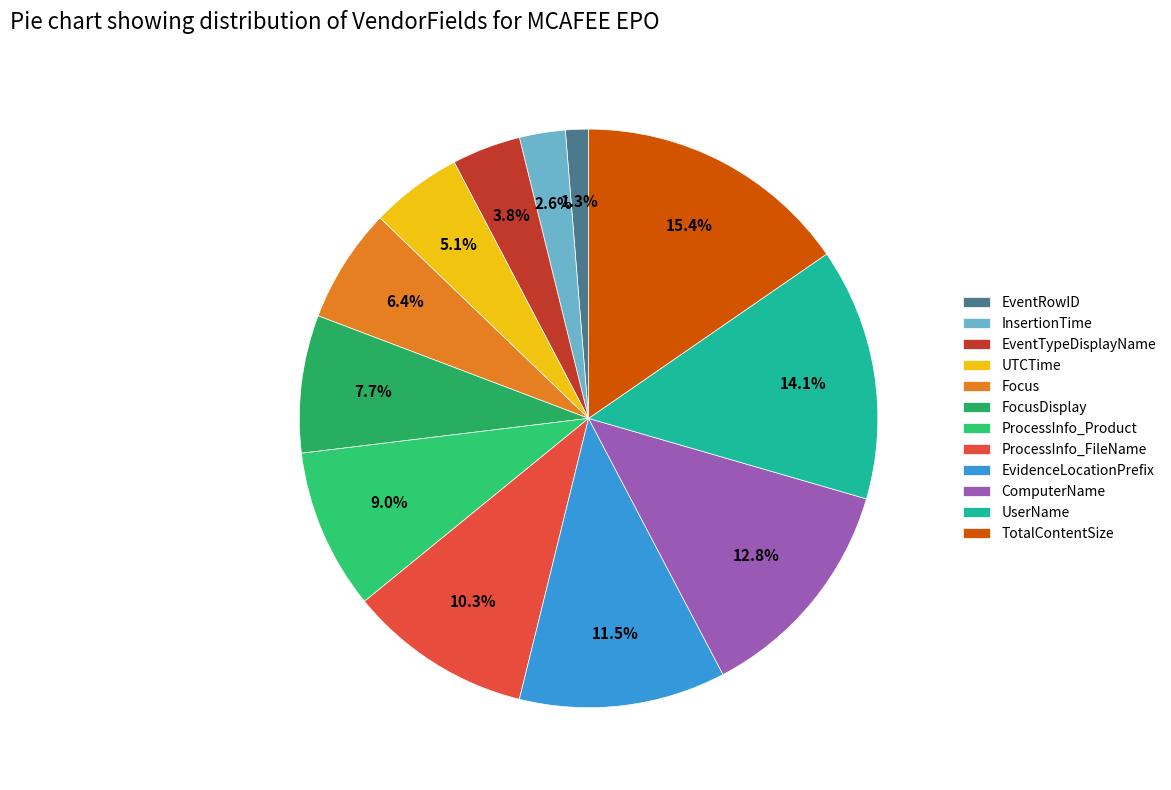

To the nearest percent, what portion does InsertionTime represent?

3%